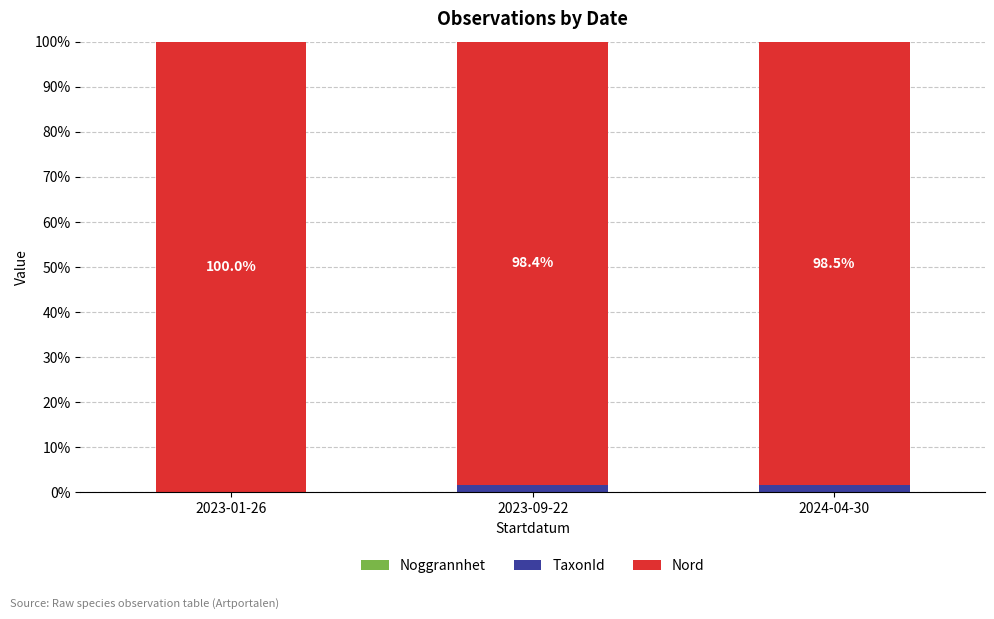

Which series has the widest spread of values?

Nord